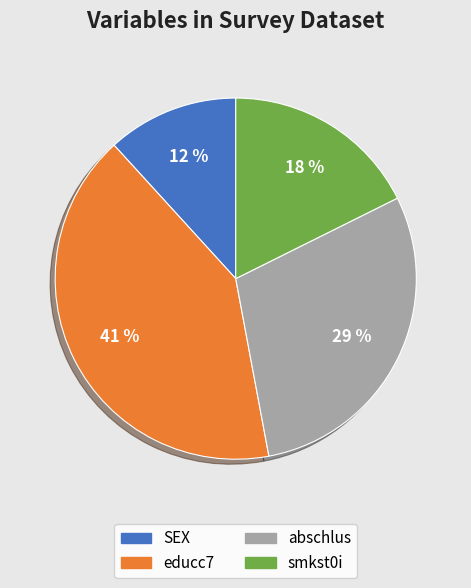

Is the sum of educc7 and abschlus greater than half?

Yes